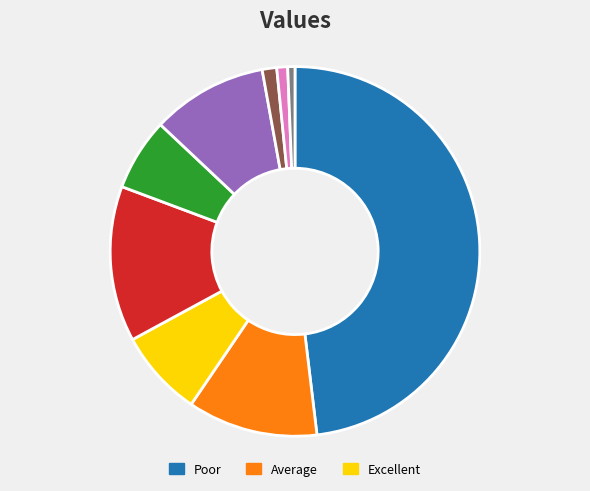

Is there a majority slice in this chart?

No